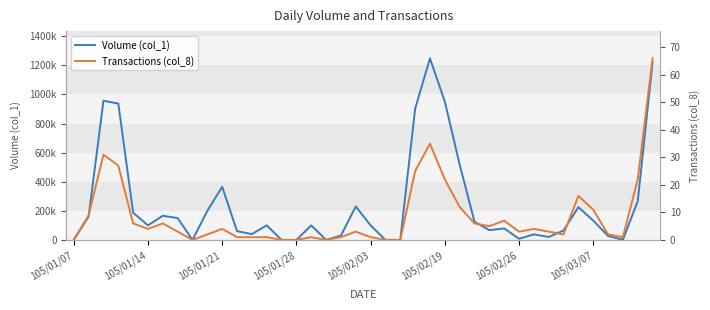

Is the value of Volume (col_1) at 19 greater than the value of Transactions (col_8) at 27?

Yes